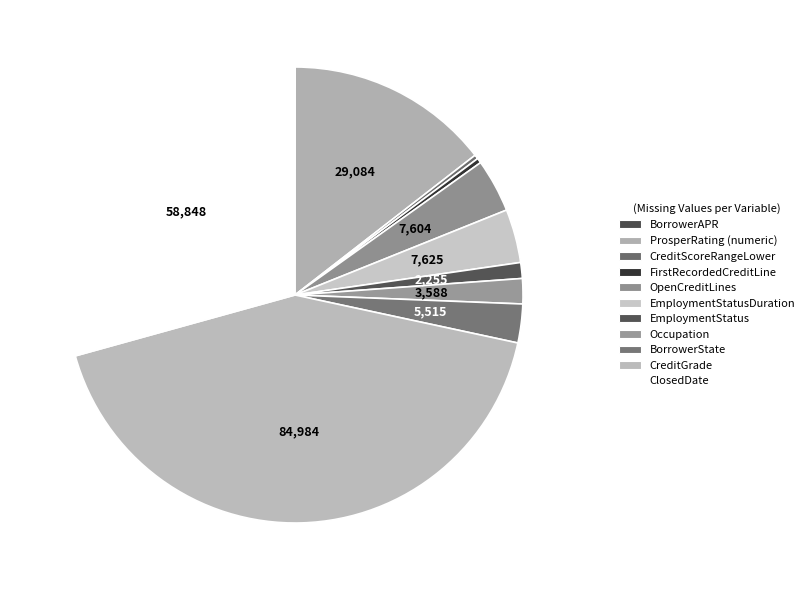

Count the number of slices in the pie.

11